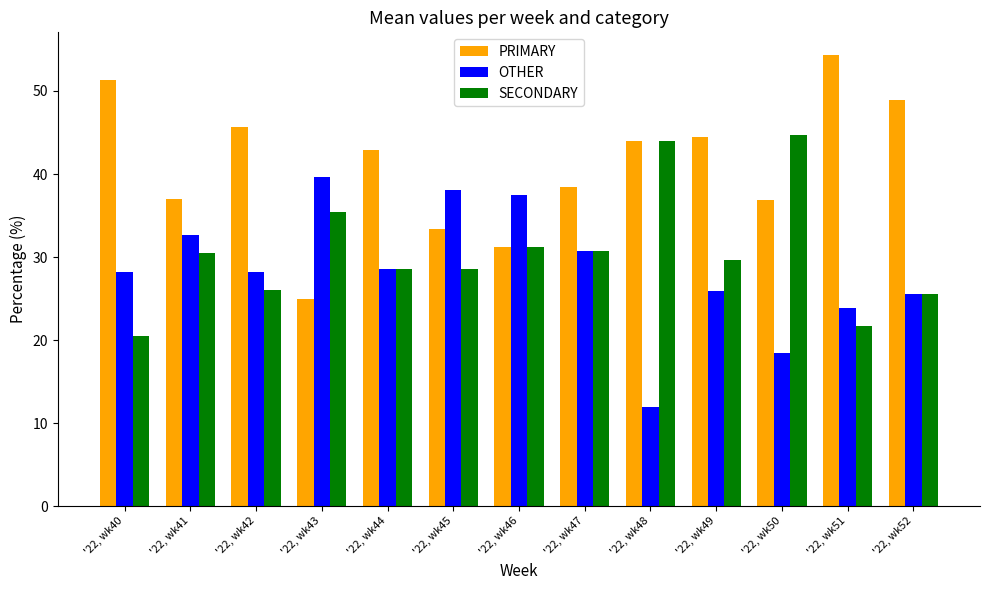

Between '22, wk48 and '22, wk52, which series saw the biggest shift?

SECONDARY